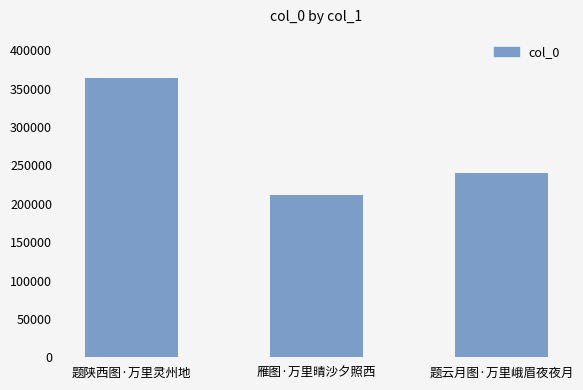

At which category does the chart reach its minimum across all series?

雁图·万里晴沙夕照西